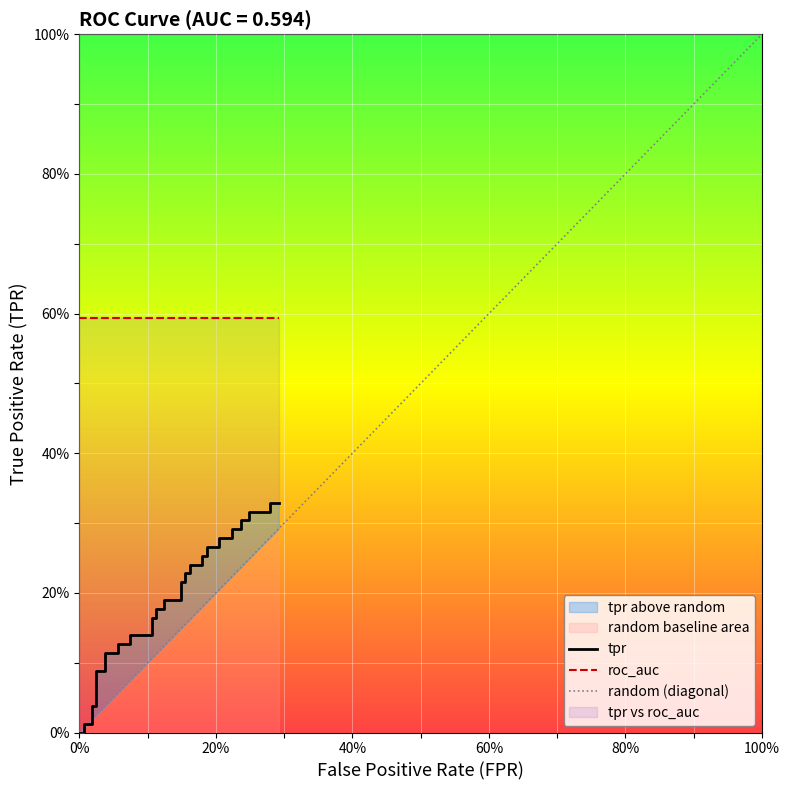

Does the chart display data point markers on the line(s)?

No